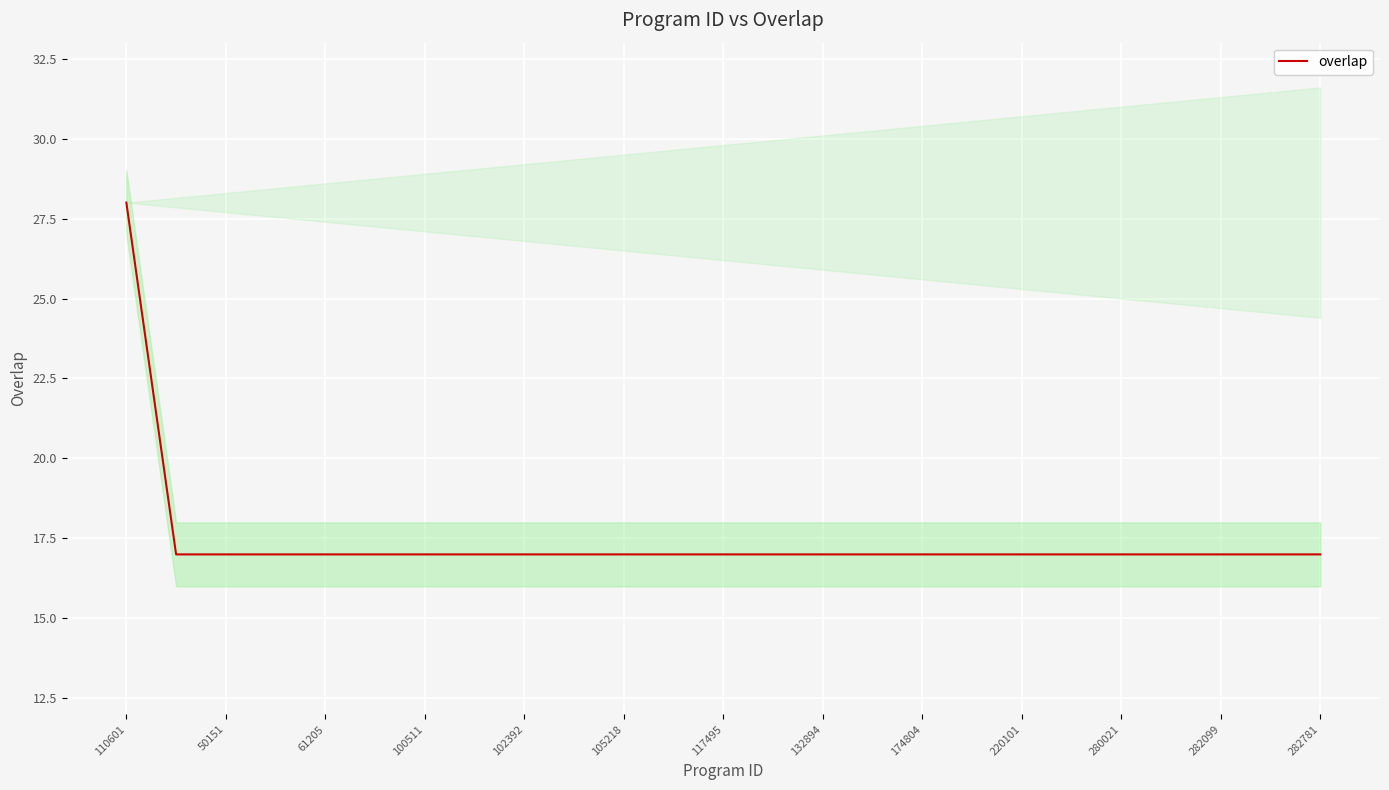

The value of overlap at 105218 is 17. True or false?

True